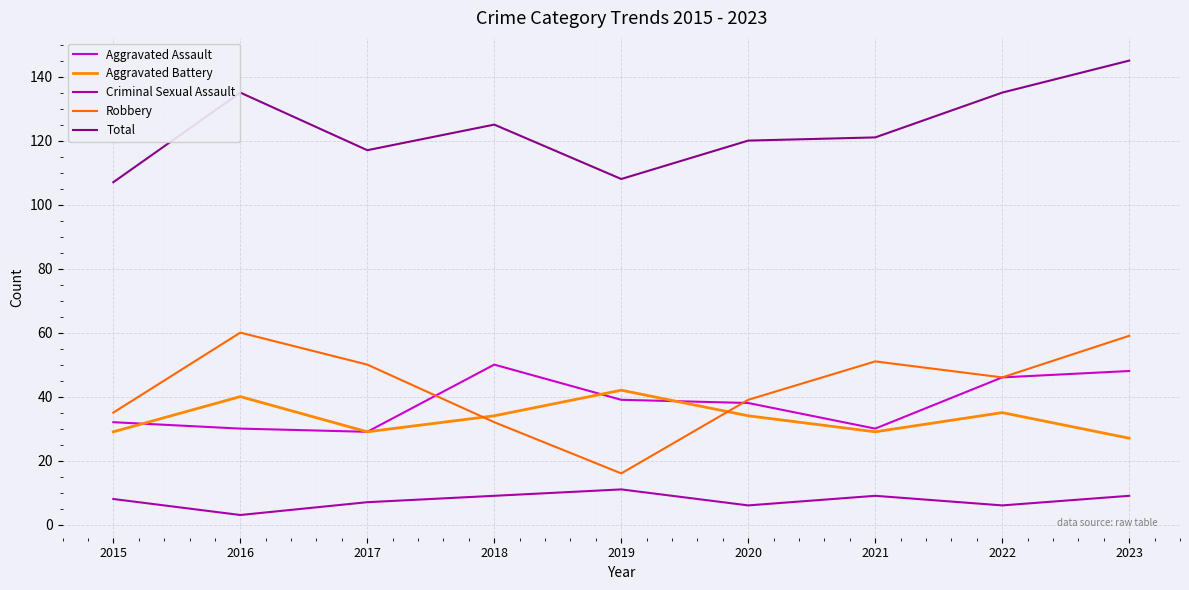

Rank the categories by Aggravated Assault value from lowest to highest.

2017, 2016, 2021, 2015, 2020, 2019, 2022, 2023, 2018